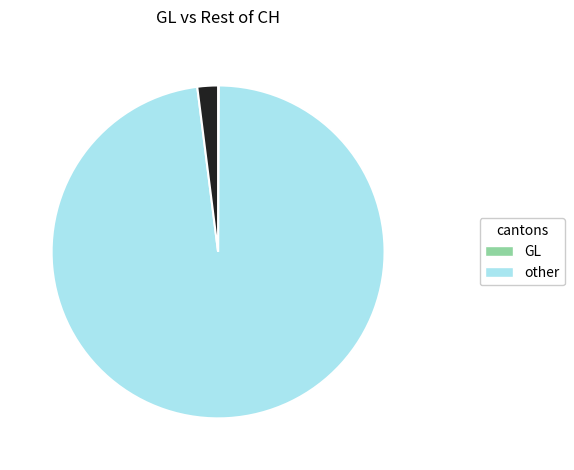

Is there any slice that represents more than half of the pie?

Yes